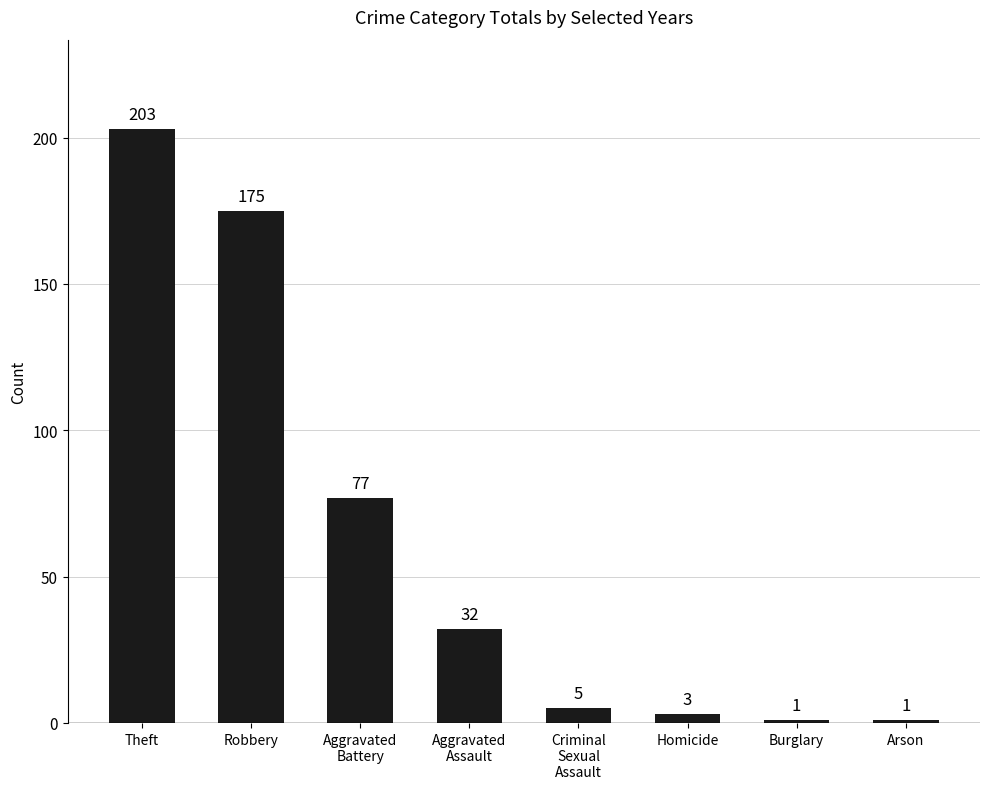

Between Theft and Robbery, which is larger?

Theft